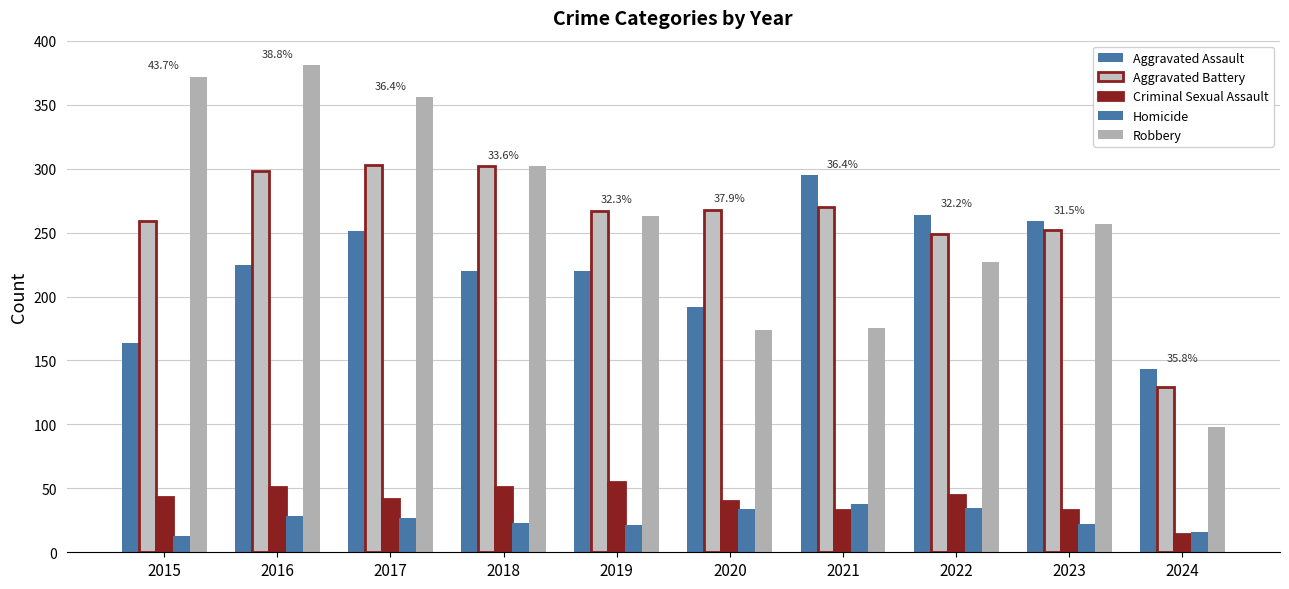

What is the difference between the Homicide values at 2016 and 2020?

6